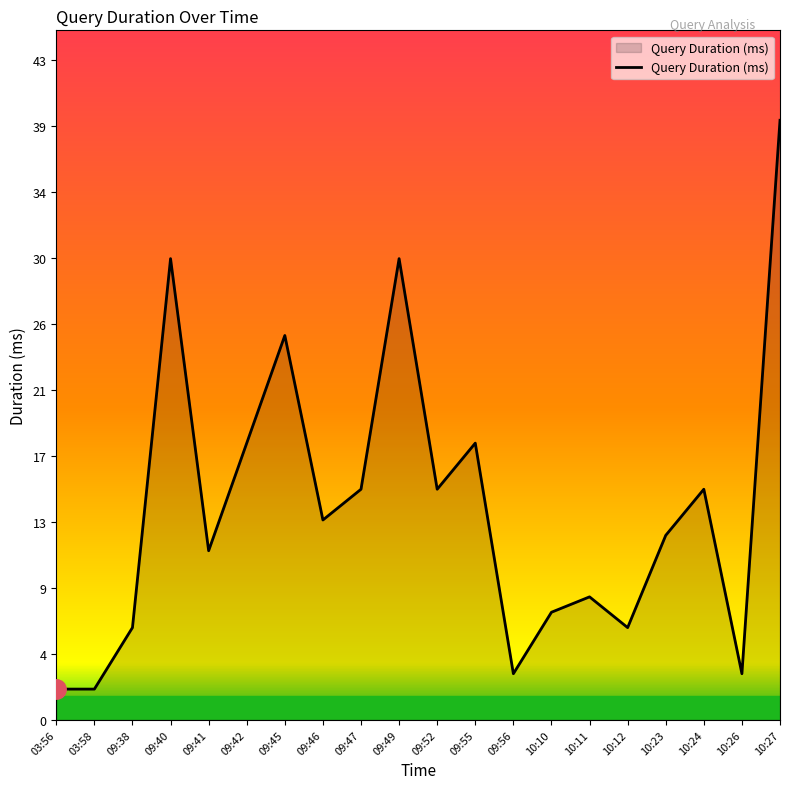

True or false: there are more than 2 points higher than both neighbors.

True